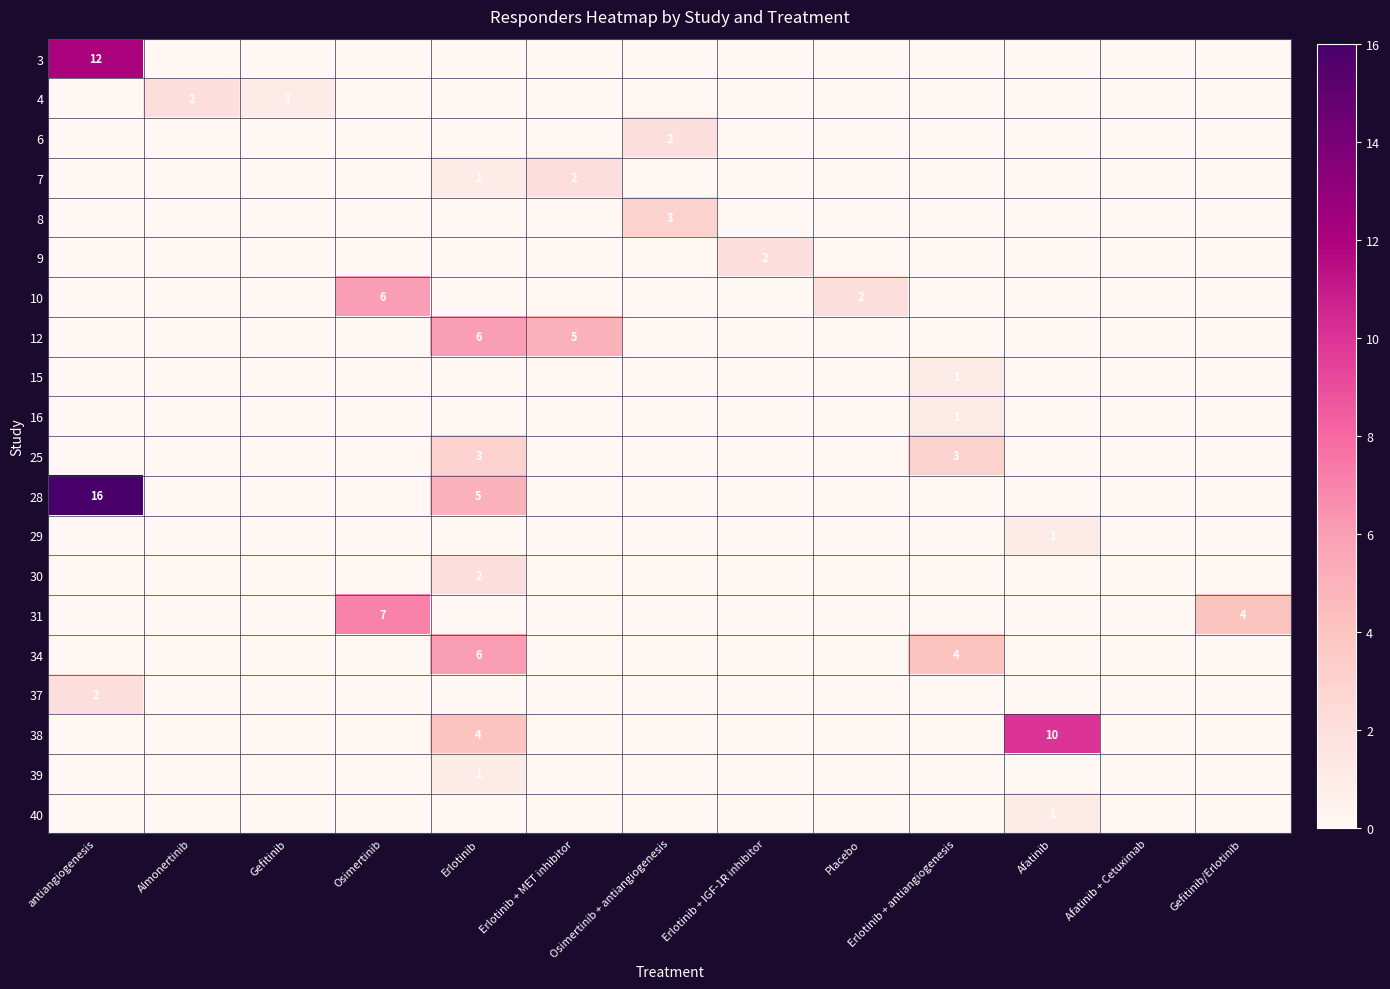

How many series are shown in this chart?

20